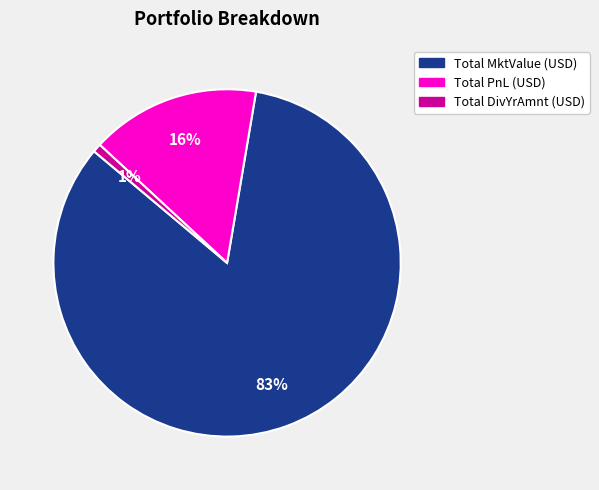

Is it true that Total MktValue (USD) is 77% of the pie?

False